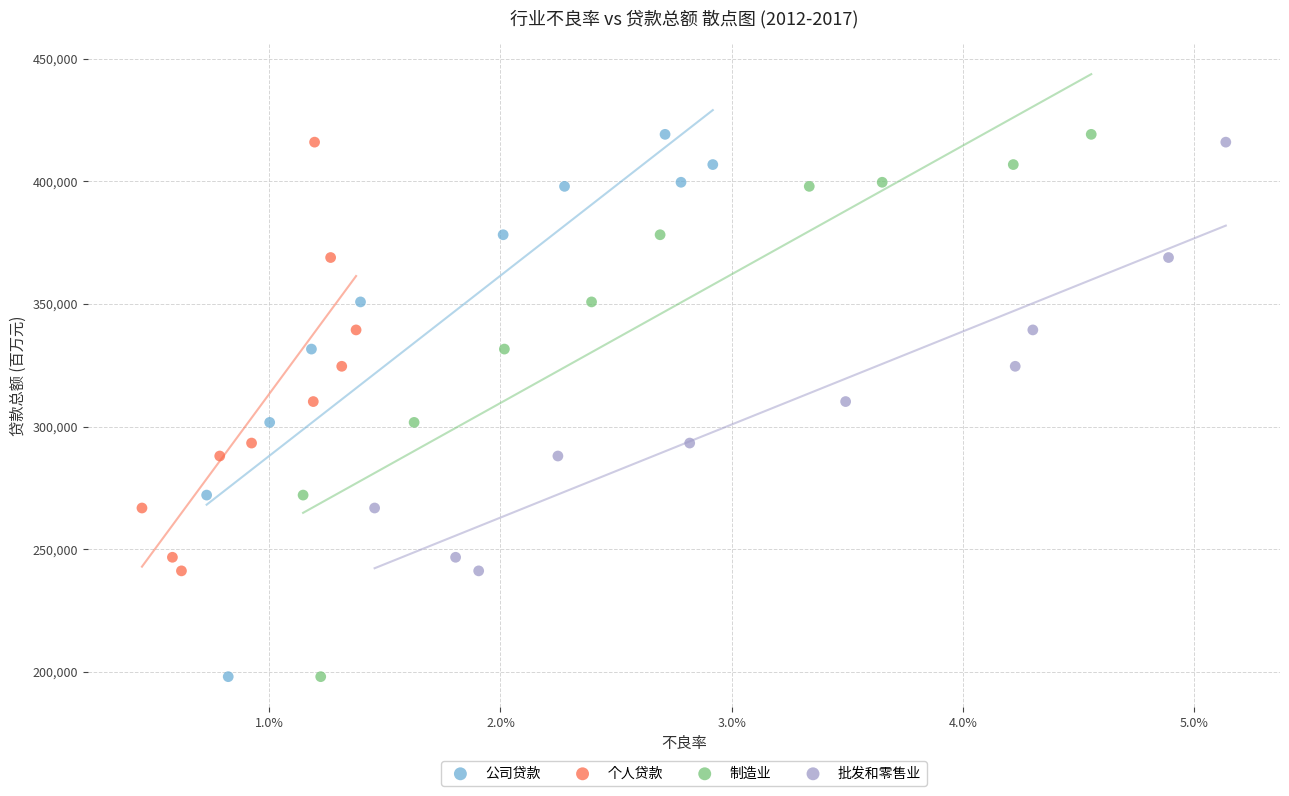

What are all the series names shown in the legend?

公司贷款, 个人贷款, 制造业, 批发和零售业